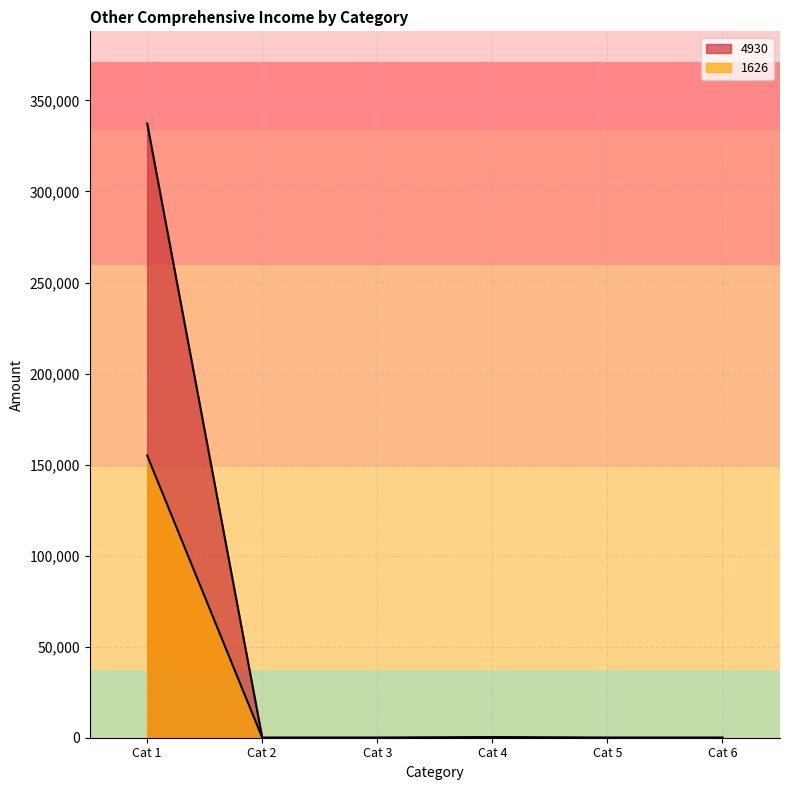

Is it true that 1626 equals 48008 at Cat 1?

False